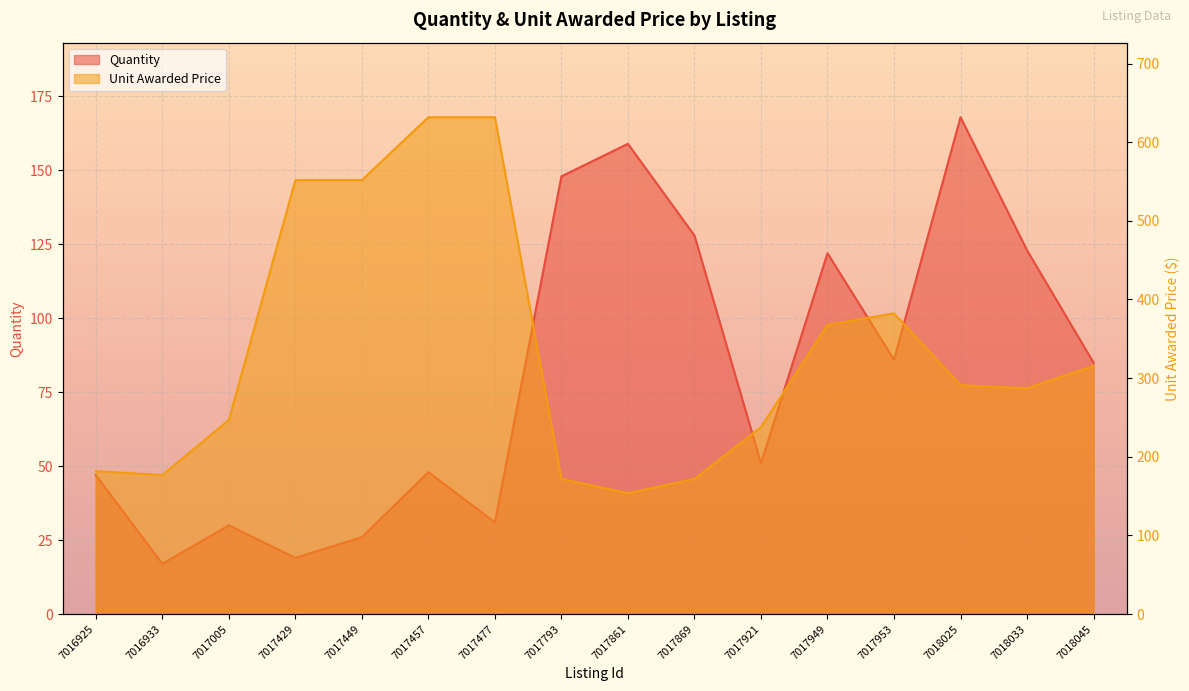

The value of Unit Awarded Price at 7017449 is 551.8. True or false?

True